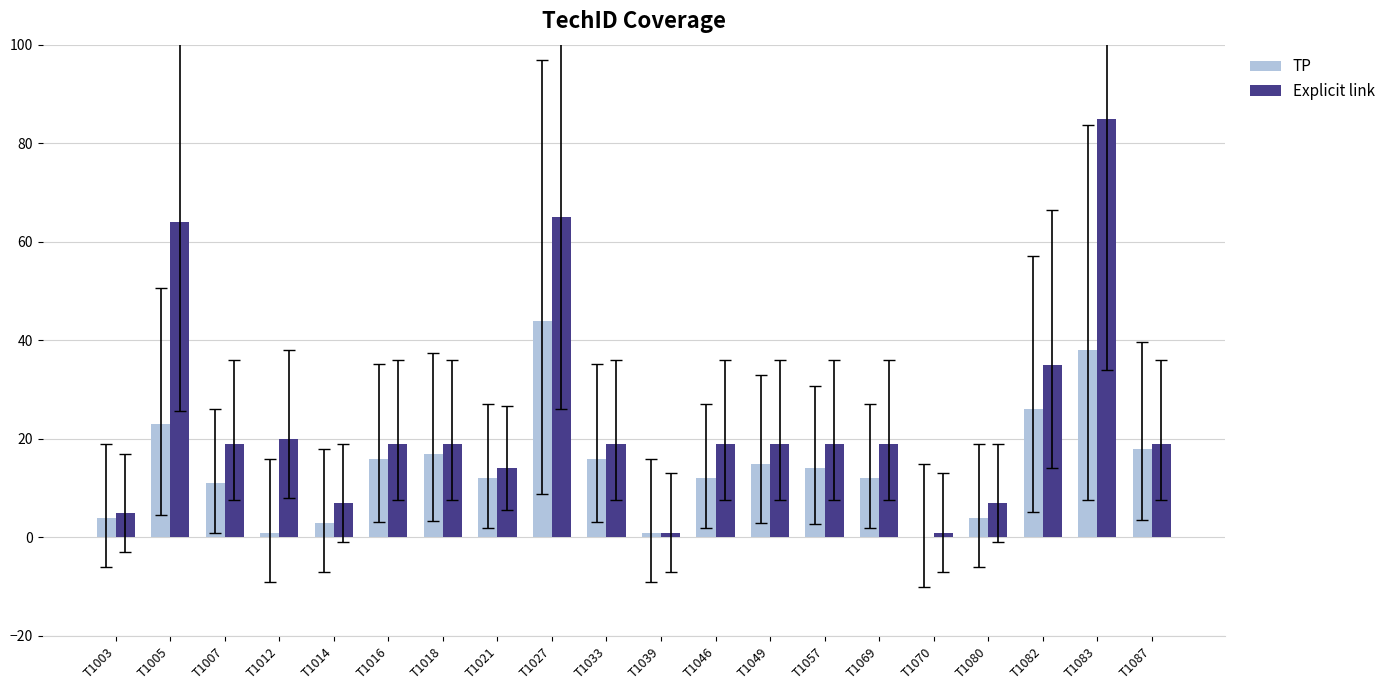

What is the total value across all series at T1016?

35